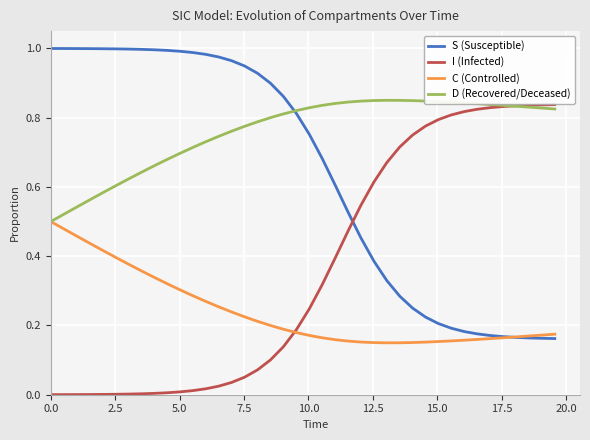

Count the number of data series in this chart.

4